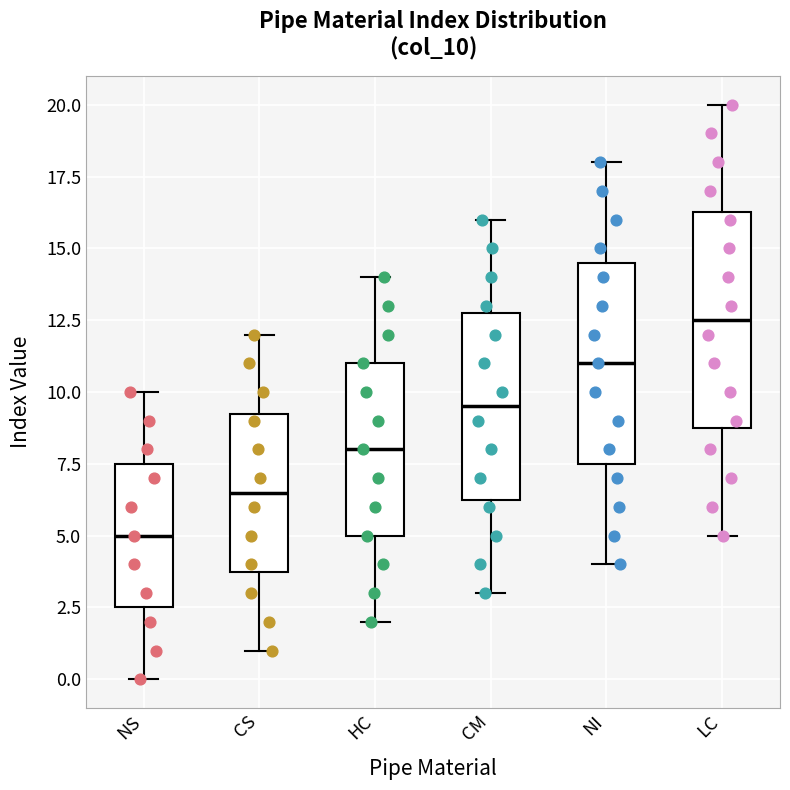

Comparing the boxes themselves (not the whiskers), which one is the tallest?

LC